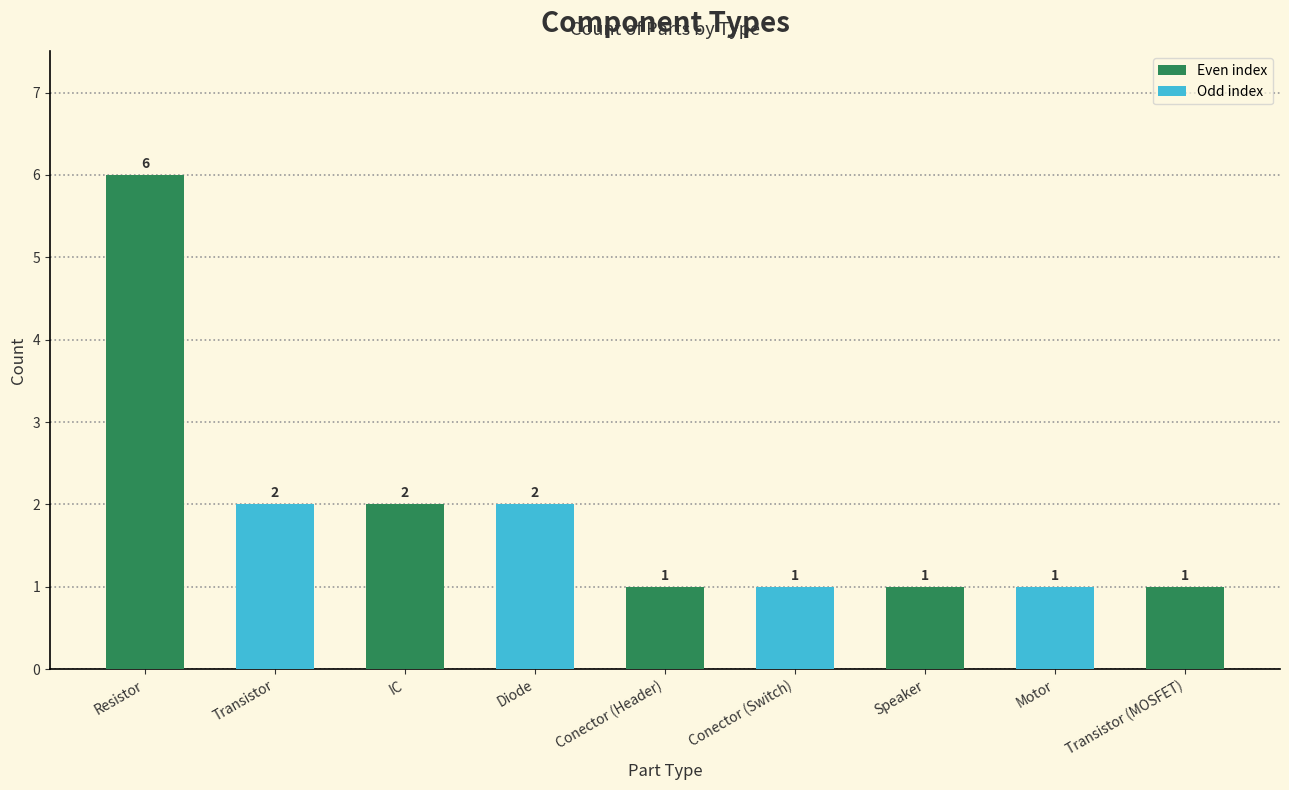

The chart shows a value of 2 at Conector (Switch). True or false?

False